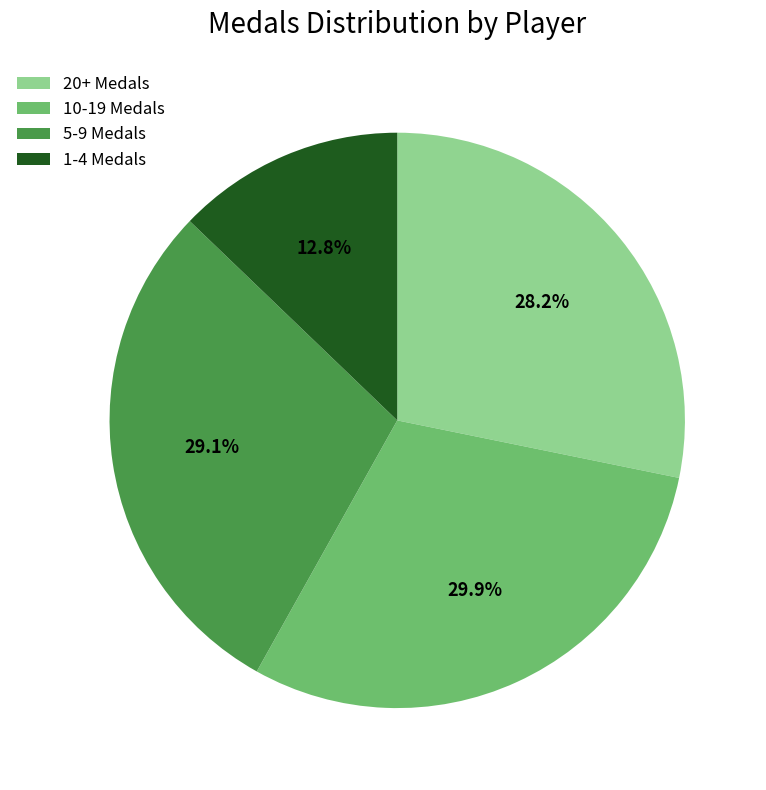

To the nearest percent, what is the average slice percentage?

25%